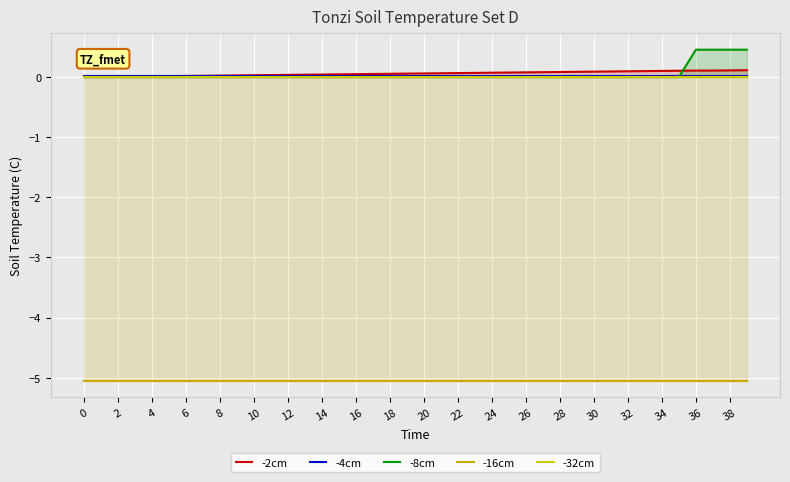

The -16cm series shows -9.1 at 22. True or false?

False